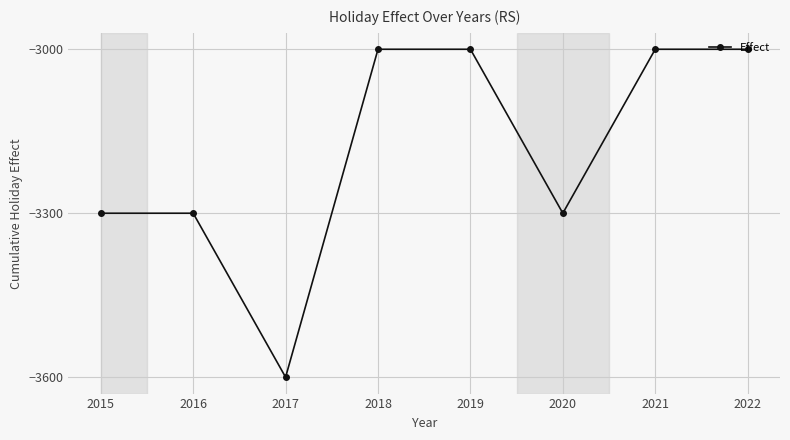

The chart shows a value of -3000 at 2019. True or false?

True